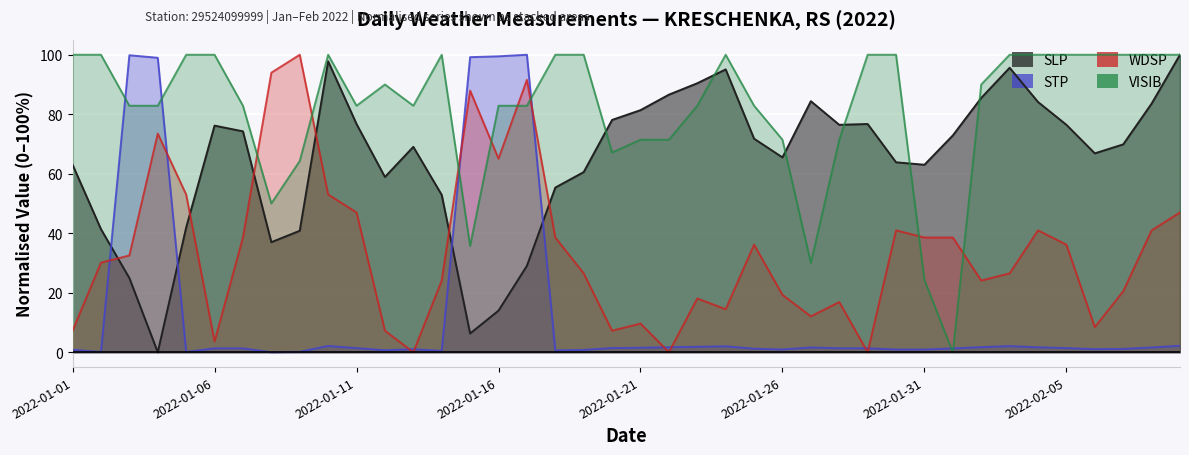

What is the average value of the VISIB series?

82.1